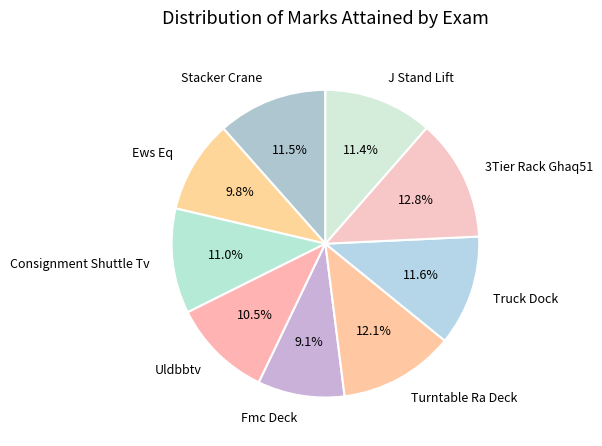

What is the total percentage of Ews Eq and Uldbbtv?

20.3%